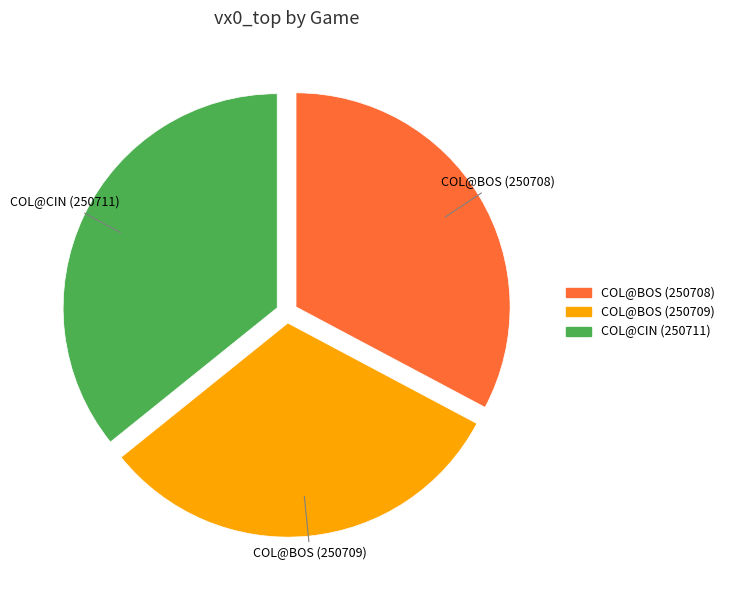

Count the number of slices in the pie.

3